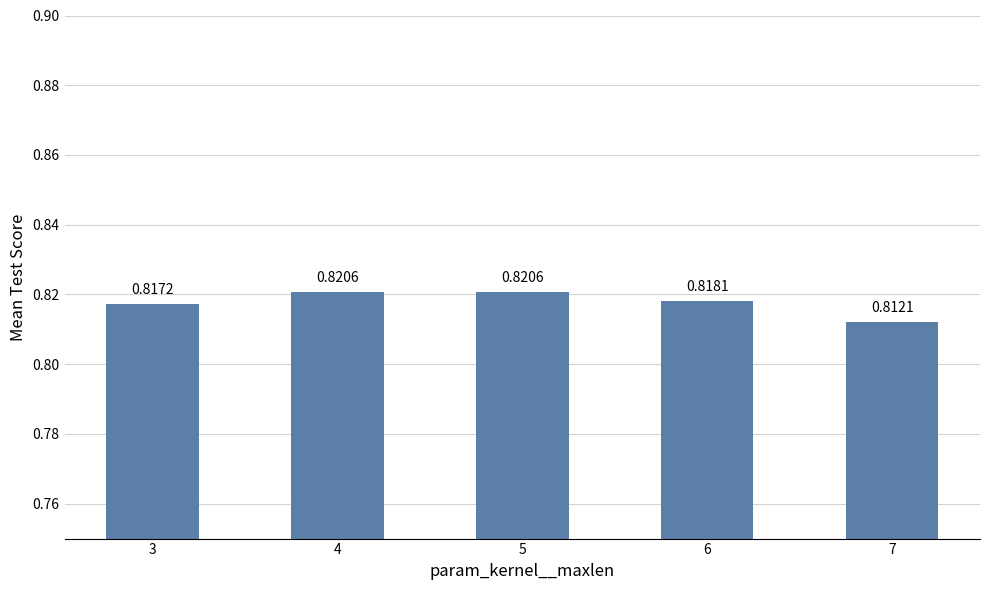

What is the sum of all values?

4.1